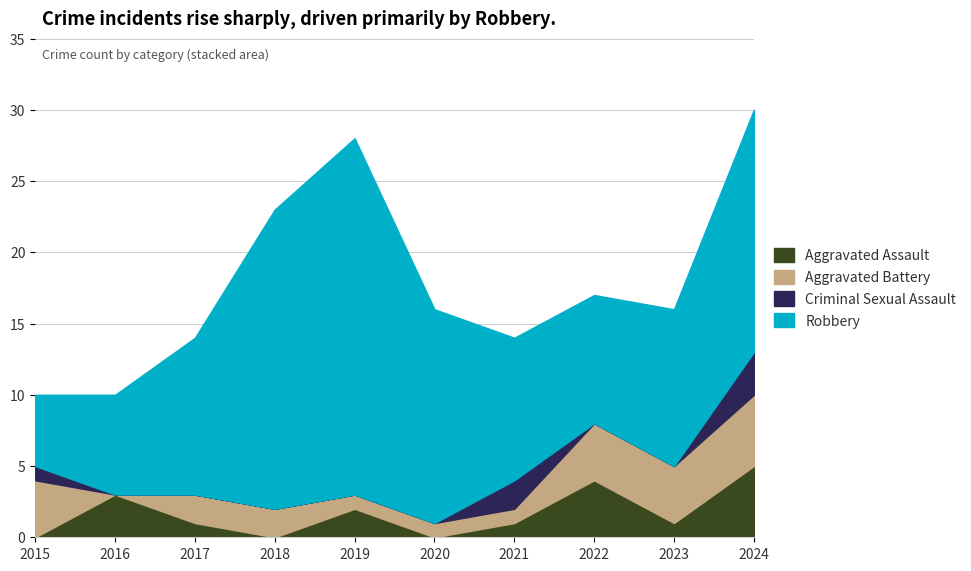

At which category is the sum across all series the highest?

2024